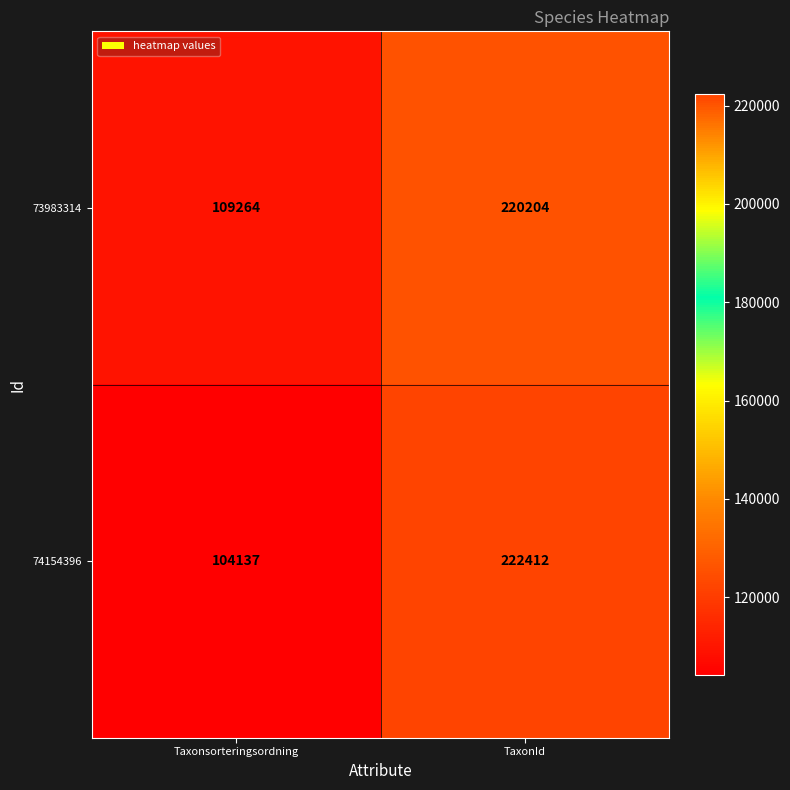

What is the sum of the 74154396 values at TaxonId and Taxonsorteringsordning?

326549